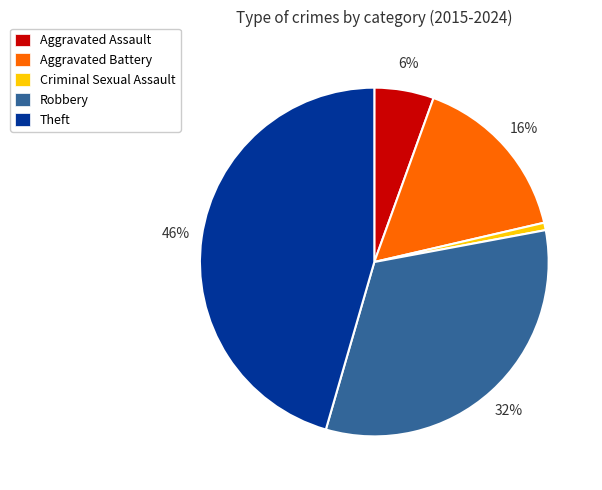

Between Theft and Criminal Sexual Assault, which is larger?

Theft